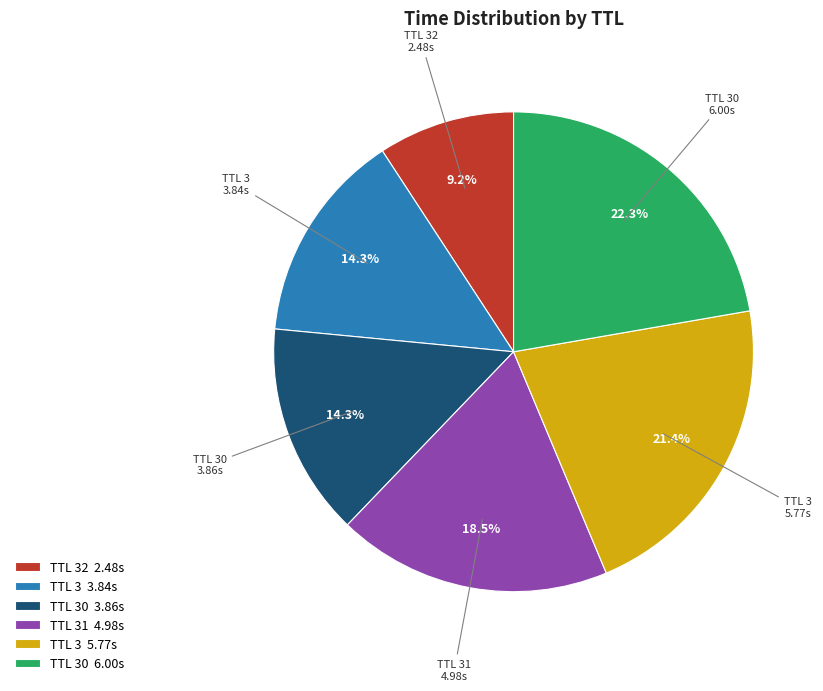

Is the sum of TTL 30 6.00s and TTL 3 3.84s greater than half?

No